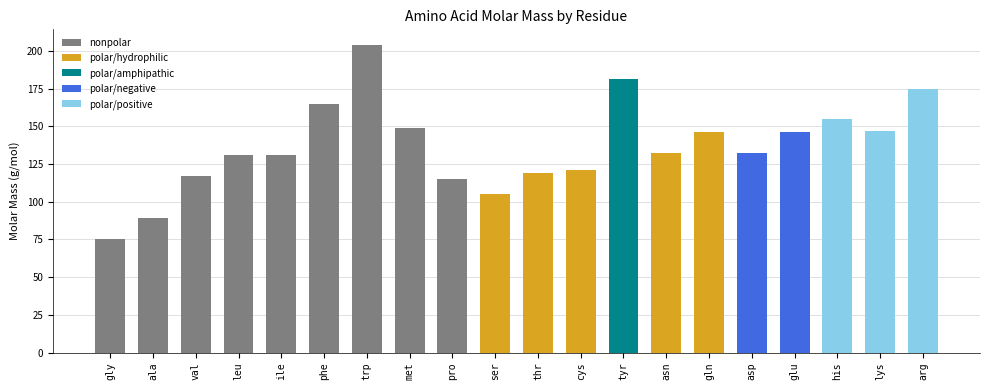

List the labels in order of value, smallest first.

glycine, alanine, serine, proline, valine, threonine, cysteine, leucine, isoleucine, asparagine, aspartic acid, glutamine, glutamic acid, lysine, methionine, histidine, phenylalanine, arginine, tyrosine, tryptophan